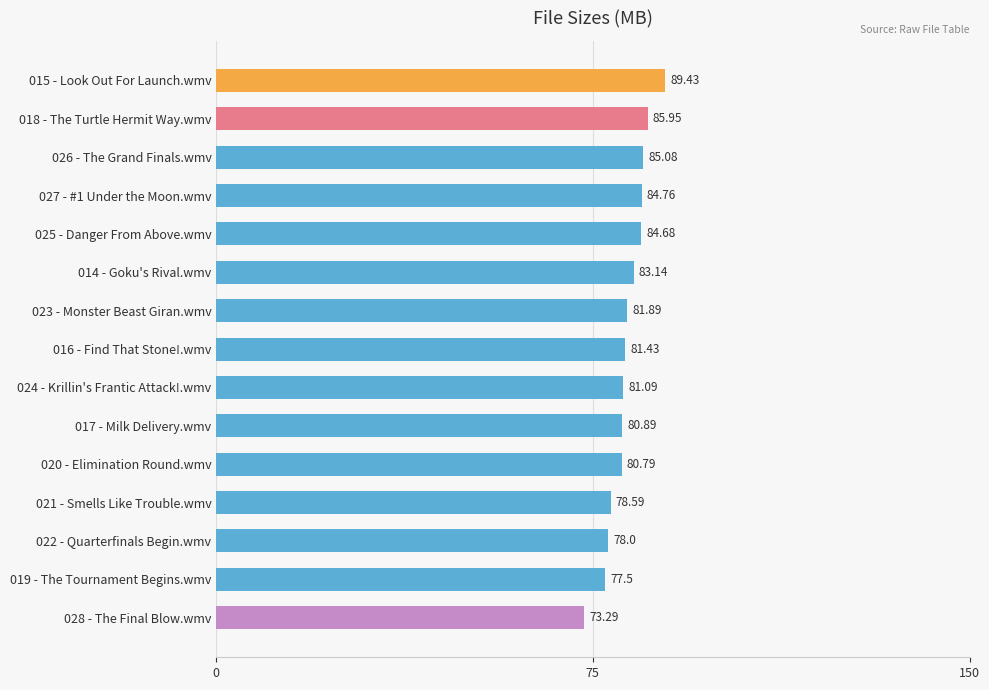

Approximately how many times larger is the value at 023 - Monster Beast Giran.wmv compared to 019 - The Tournament Begins.wmv?

1.1